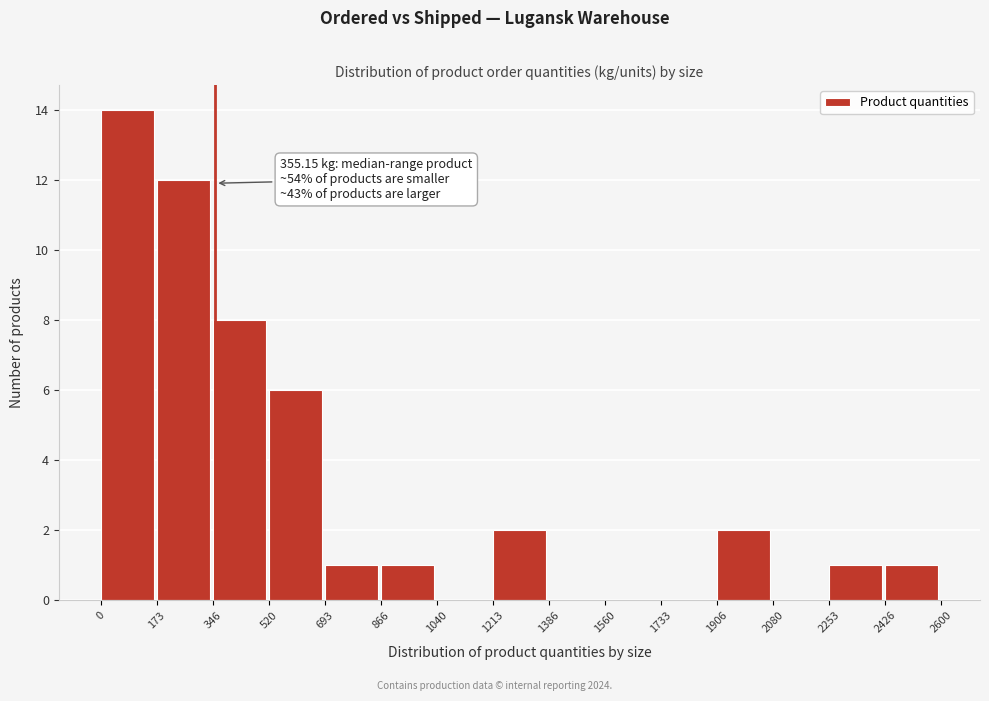

Which range on the x-axis has the tallest bar?

0 to 173